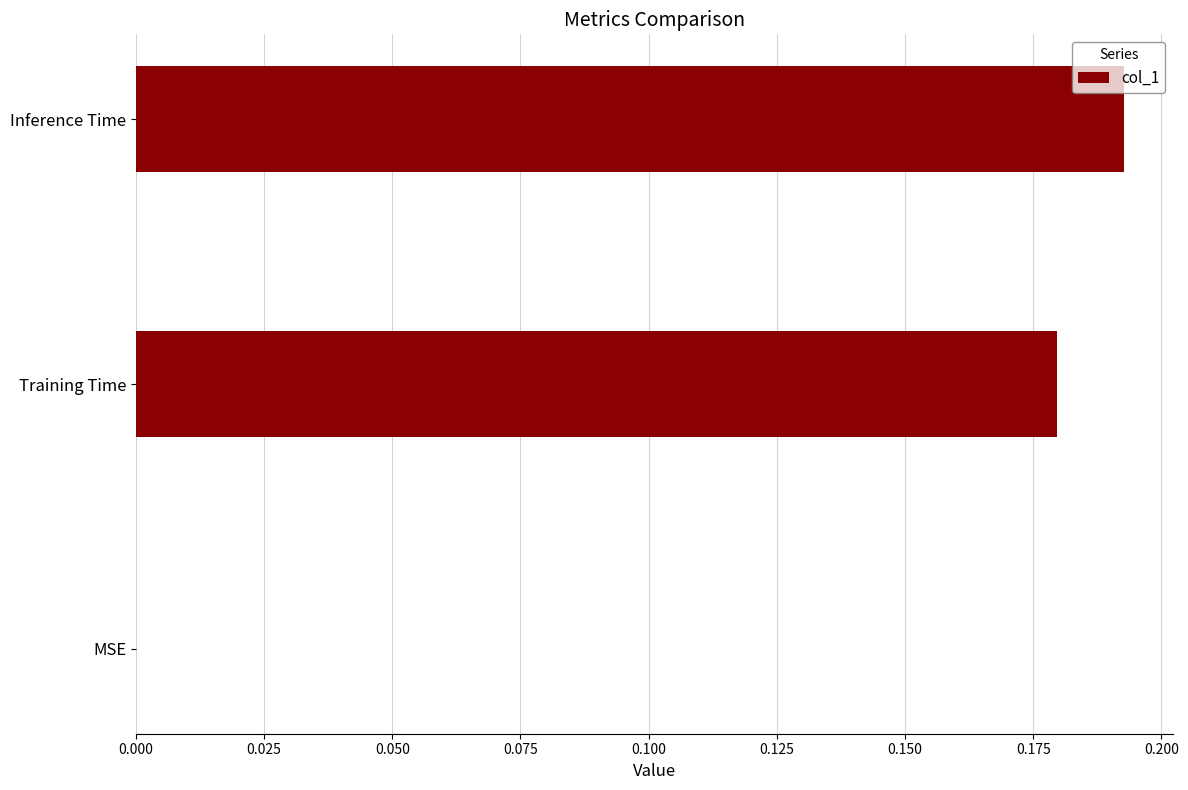

What is the sum of all values?

0.4